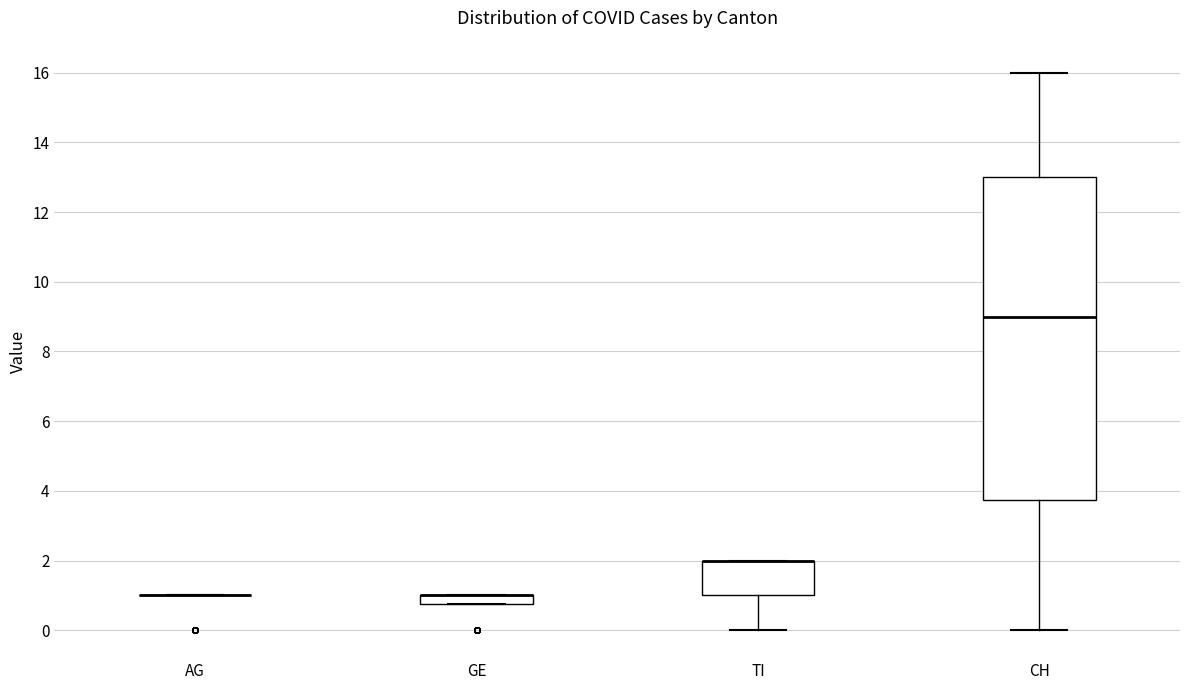

Which box is the tallest, from its lower edge to its upper edge?

CH